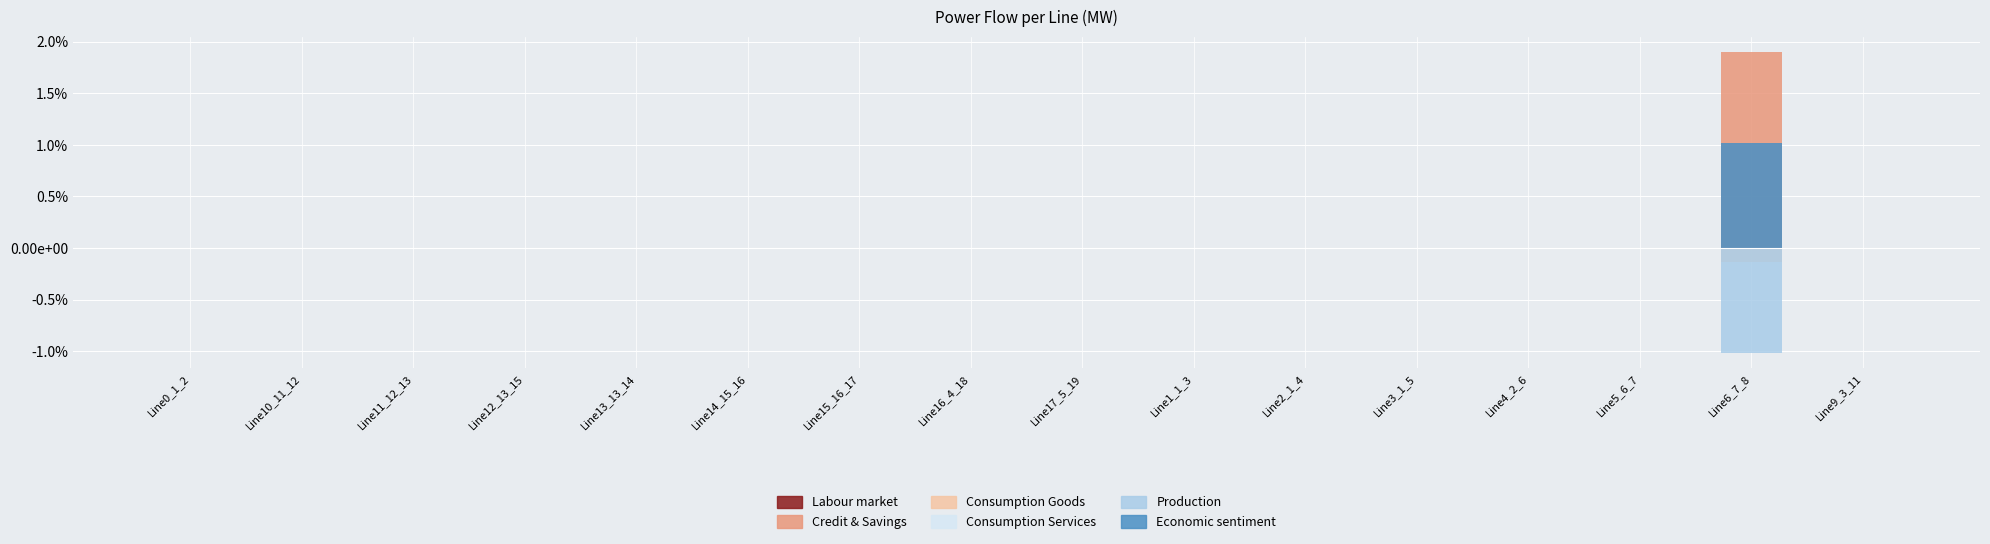

Reading left to right, extract all data points from this chart.

pf_p_a_from_mw: -0.0	0.0	0.0	0.0	0.0	0.0	0.0	0.0	0.0	0.0	0.0	0.0	-0.0	-0.0	0.0	0.0
pf_p_b_from_mw: 0.0	-0.0	-0.0	-0.0	-0.0	-0.0	-0.0	0.0	-0.0	-0.0	-0.0	-0.0	0.0	0.0	1.9	-0.0
pf_p_c_from_mw: 0.0	-0.0	-0.0	-0.0	-0.0	-0.0	-0.0	-0.0	-0.0	-0.0	-0.0	-0.0	0.0	0.0	-0.1	-0.0
pf_p_a_to_mw: 0.0	-0.0	-0.0	-0.0	-0.0	-0.0	-0.0	-0.0	-0.0	-0.0	-0.0	-0.0	0.0	0.0	-0.0	-0.0
pf_p_b_to_mw: -0.0	0.0	0.0	0.0	0.0	0.0	0.0	-0.0	0.0	0.0	0.0	0.0	-0.0	-0.0	-1.0	0.0
pf_p_c_to_mw: -0.0	0.0	0.0	0.0	0.0	0.0	0.0	0.0	0.0	0.0	0.0	0.0	-0.0	-0.0	1.0	0.0